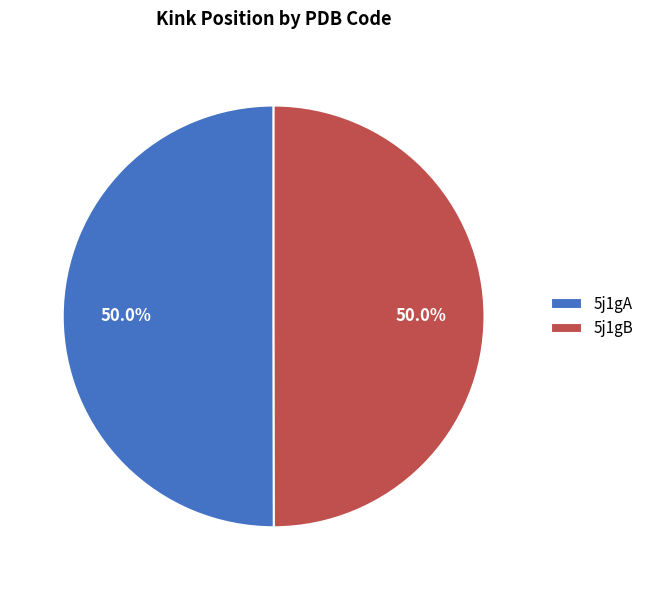

To the nearest percent, what percentage of the pie is 5j1gB?

50%